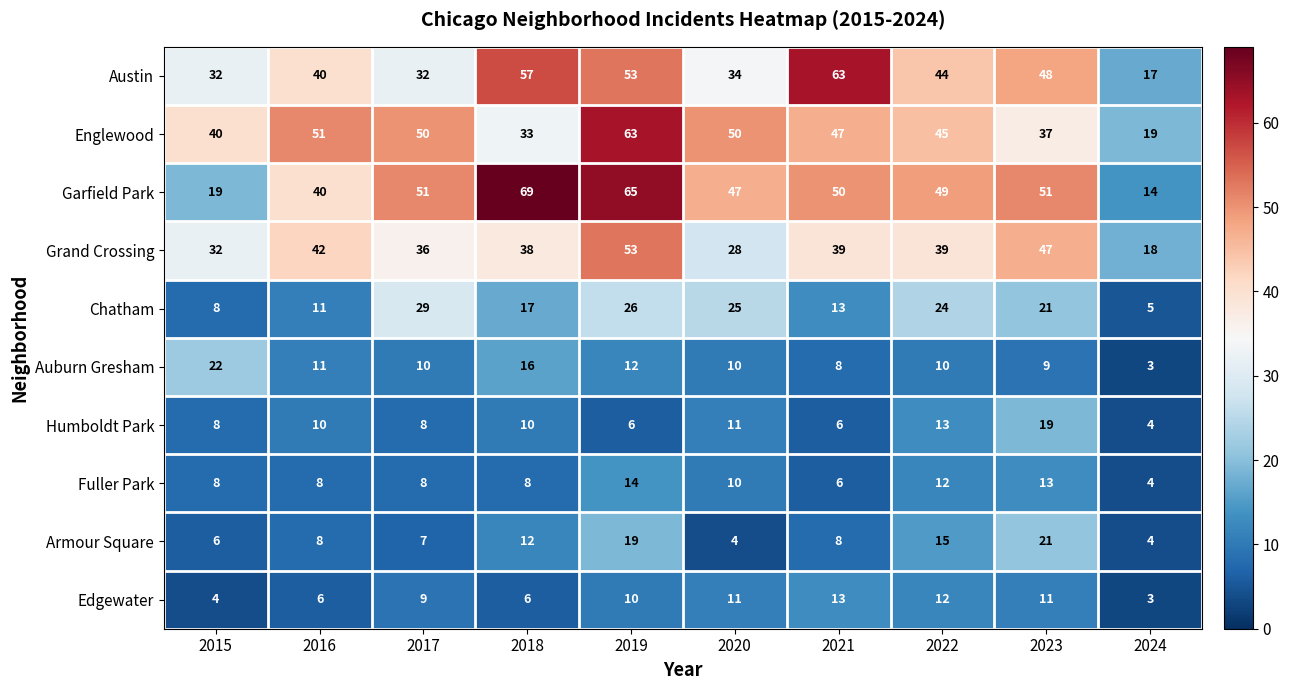

What is the difference between the highest and lowest values at 2020?

46